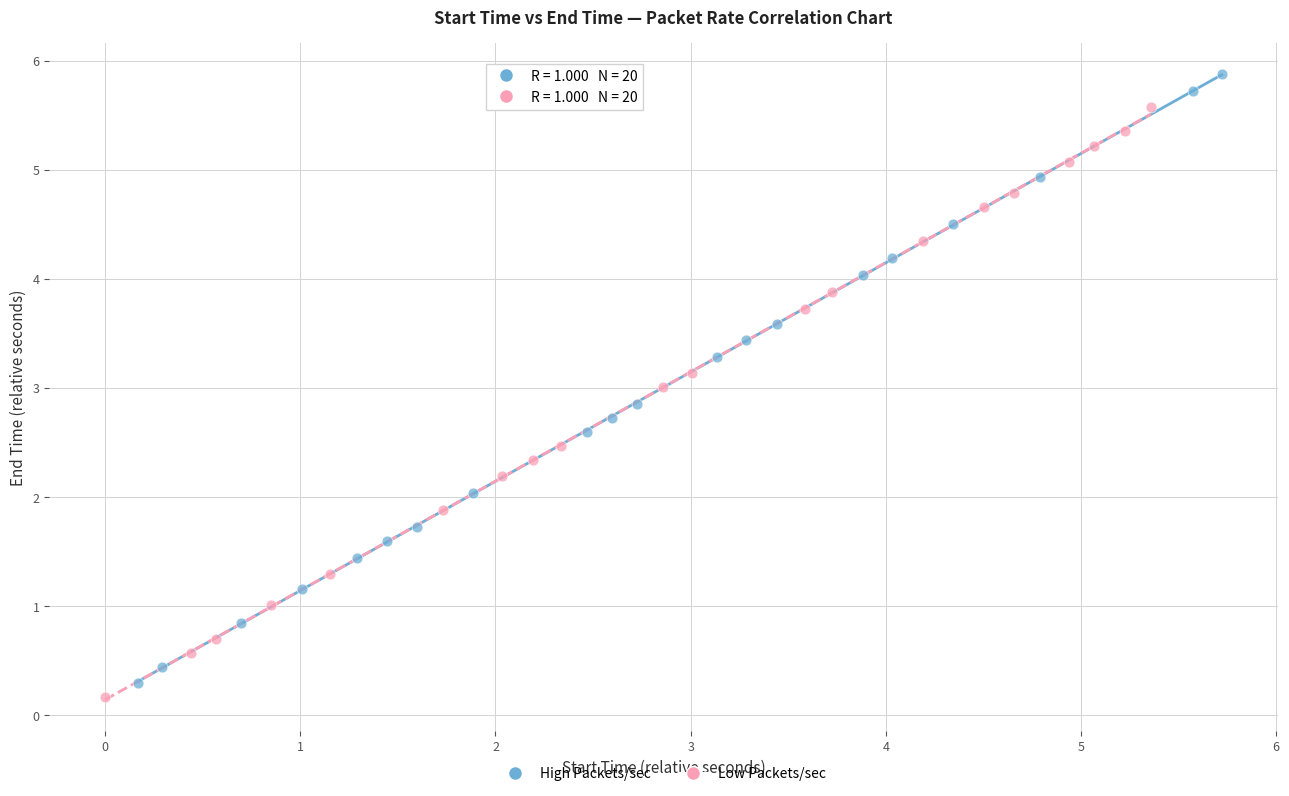

What are all the series names shown in the legend?

High Packets/sec, Low Packets/sec